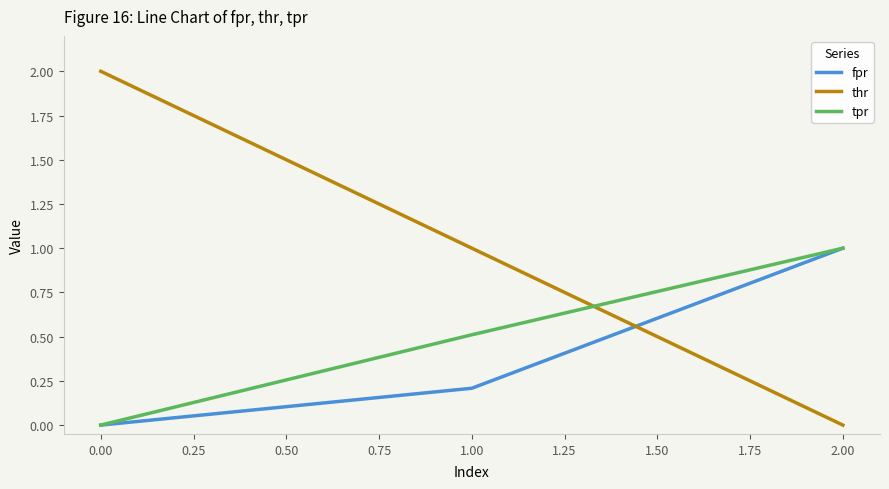

What is the sum of all tpr values?

1.5